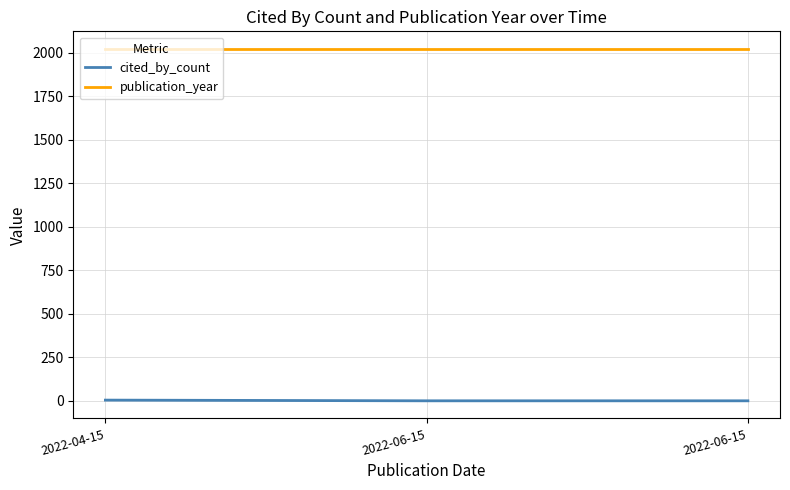

Is this an area chart (filled region under the line)?

No